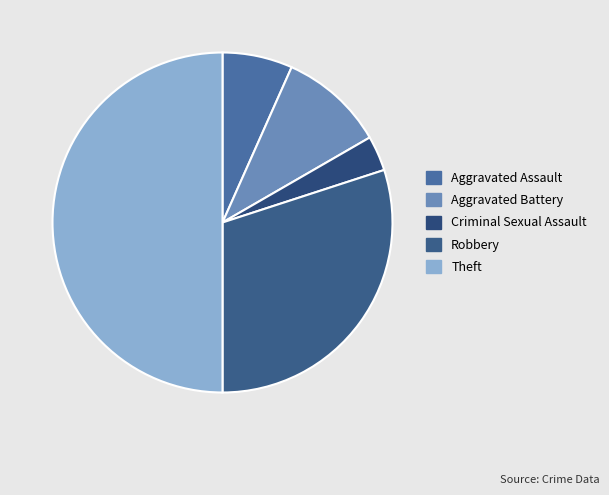

Which has a higher value, Aggravated Battery or Criminal Sexual Assault?

Aggravated Battery